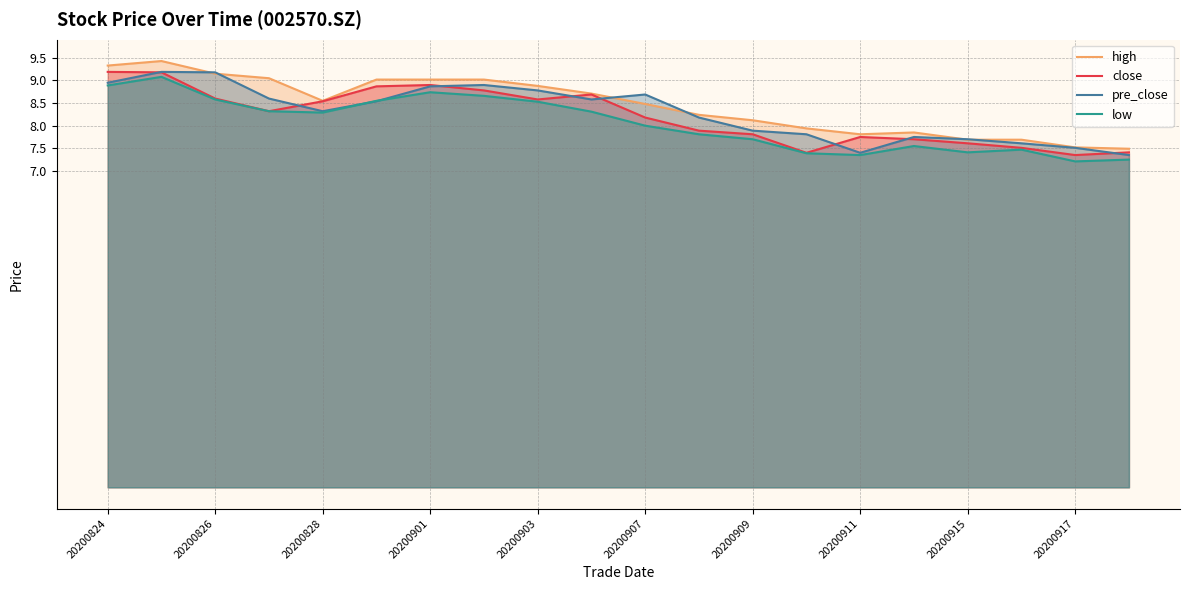

What is the minimum value shown in the chart?

7.2